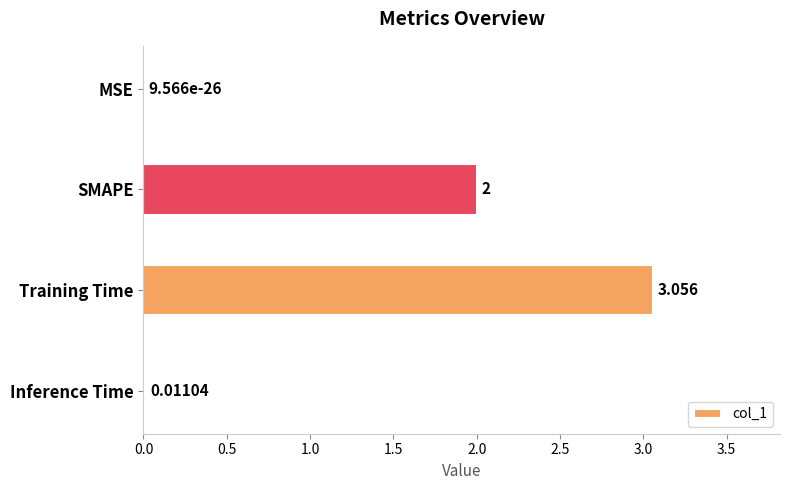

At which label is the value closest to 1?

Inference Time